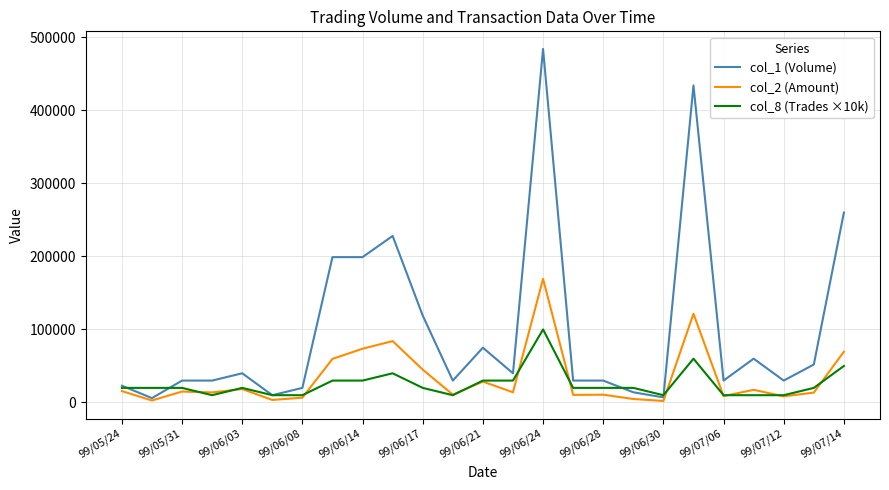

Which series has the widest spread of values?

col_1 (Volume)